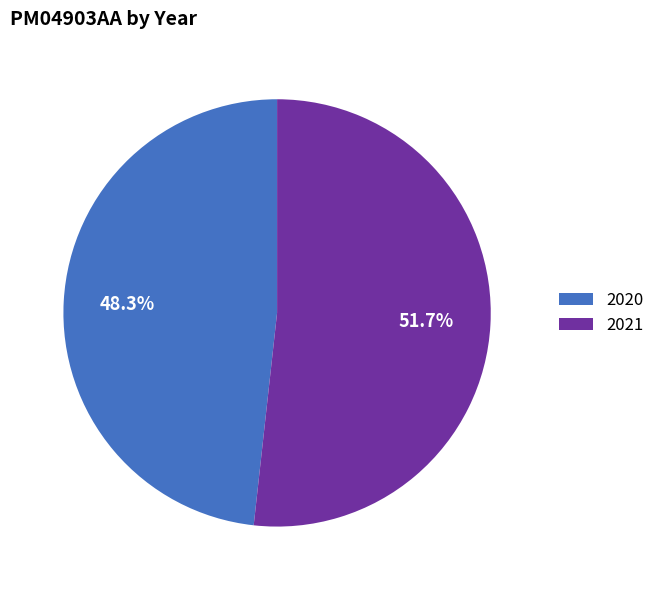

Which category has the biggest portion of the pie?

2021